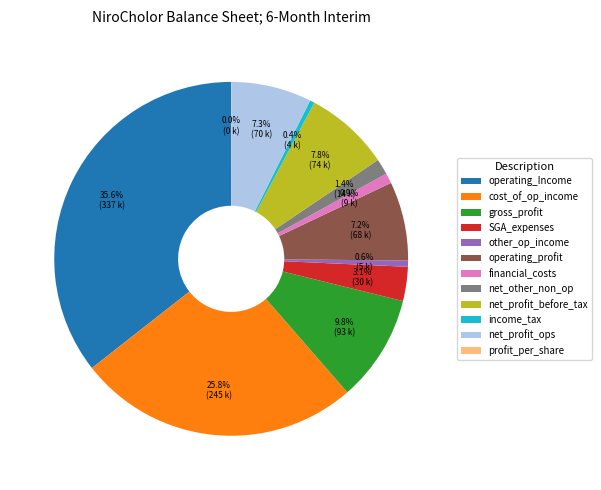

Is there any slice that represents more than half of the pie?

No